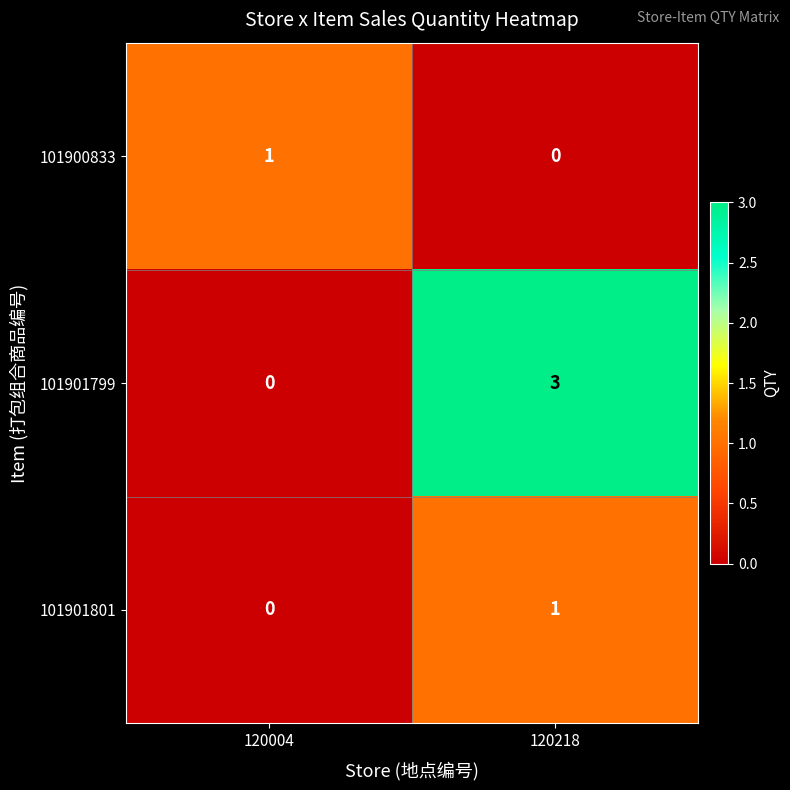

Reading left to right, transcribe all the data shown in this chart.

101900833: 1	0
101901799: 0	3
101901801: 0	1